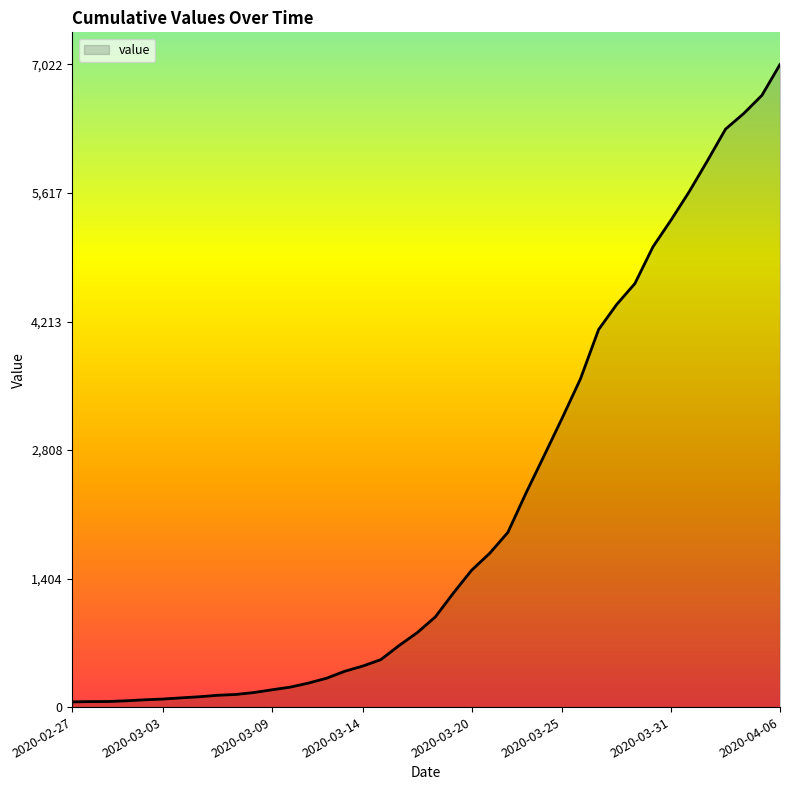

What is the maximum value shown in the chart?

7022